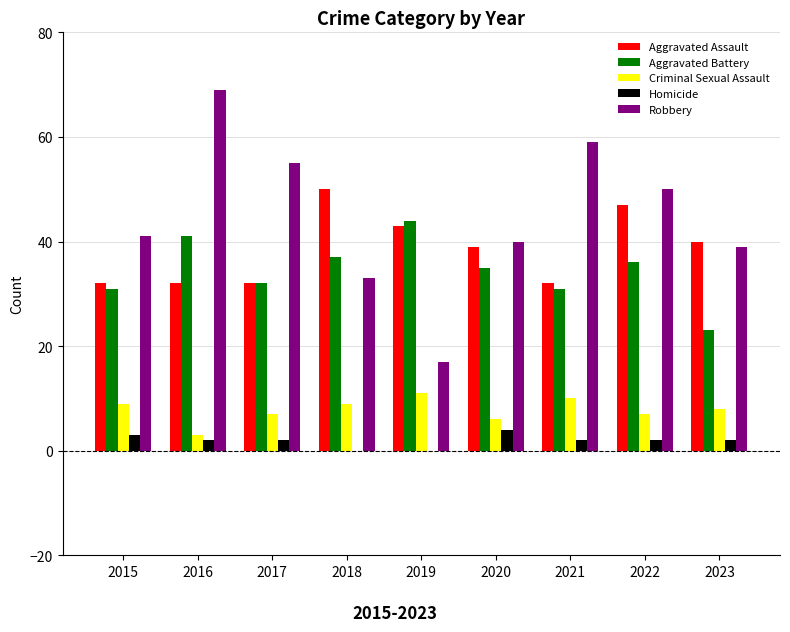

Which series has the largest total across all categories?

Robbery